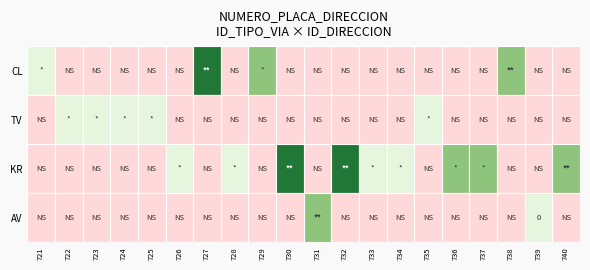

Which series has the largest range (max minus min)?

CL